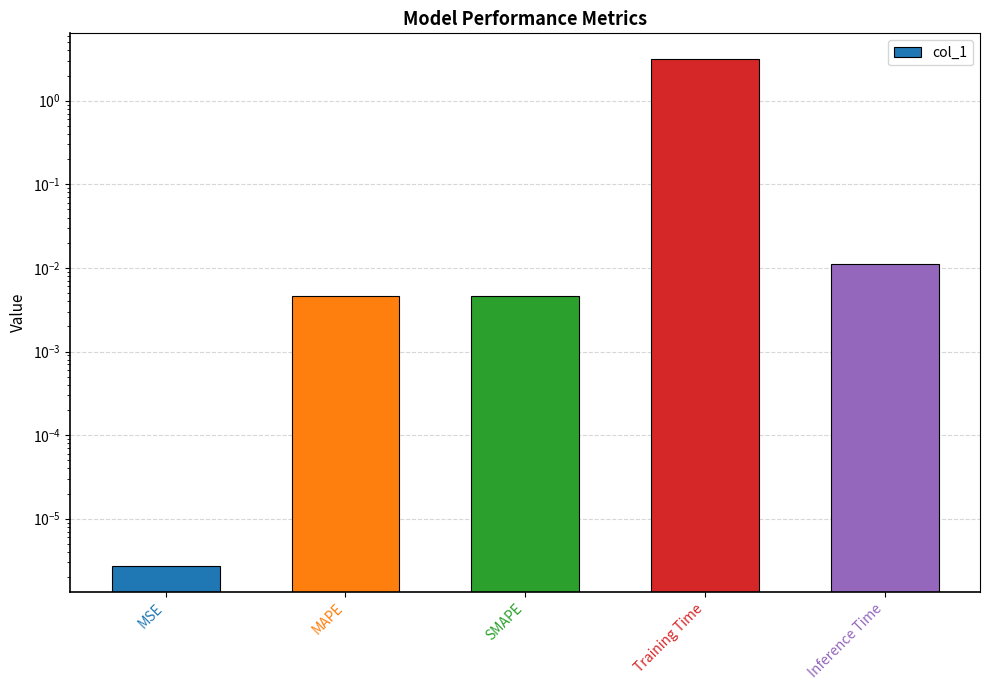

Are the bars grouped side by side (vs. stacked)?

No